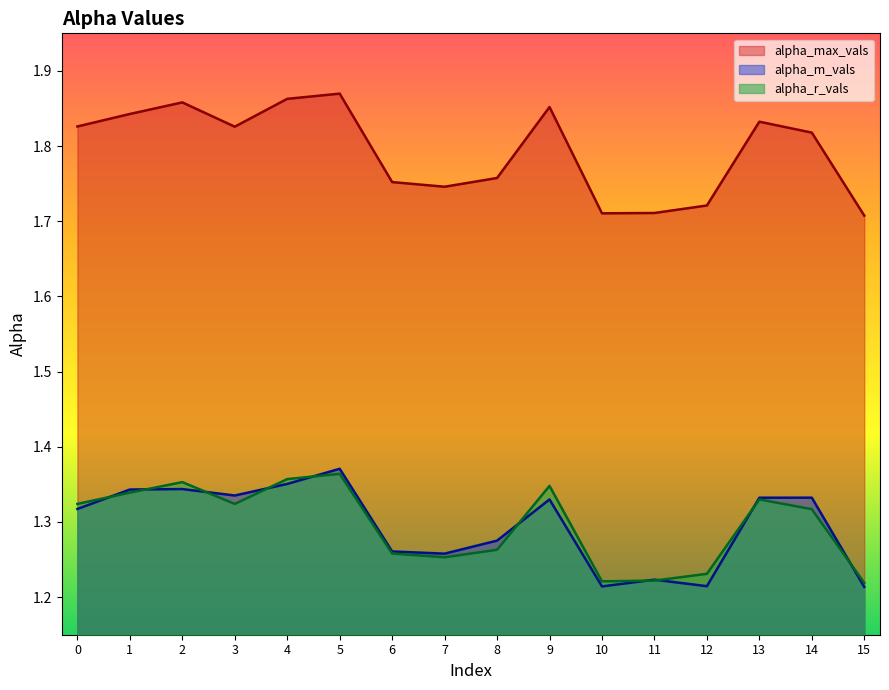

What is the difference between the highest and lowest values at 3?

0.5